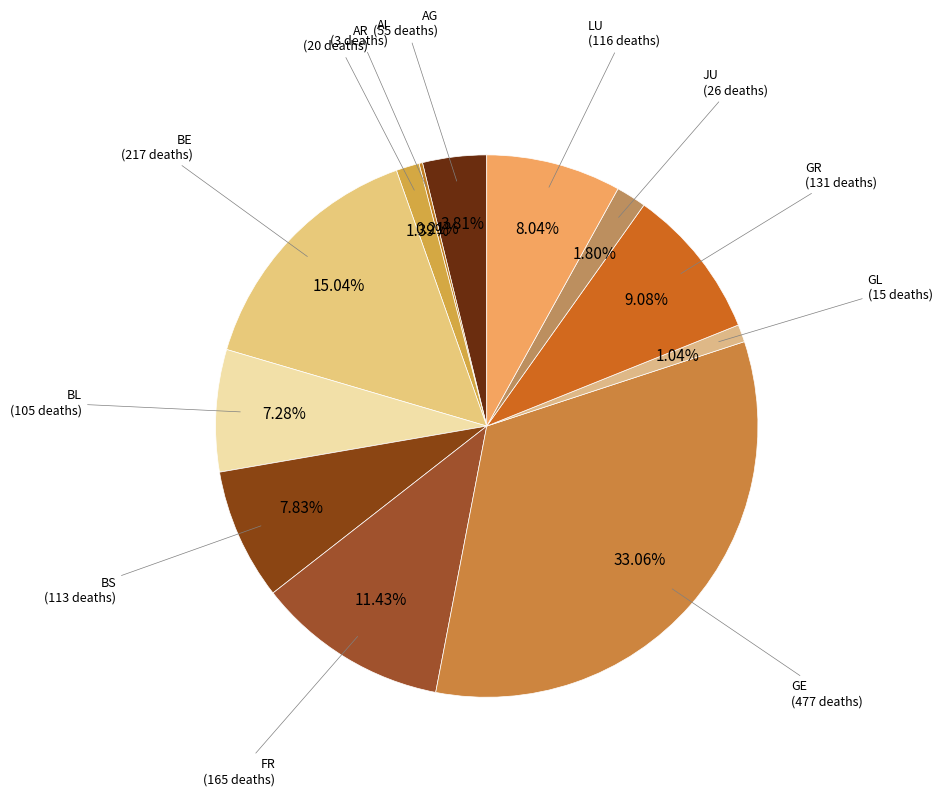

How much of the chart is everything except FR?

88.6%